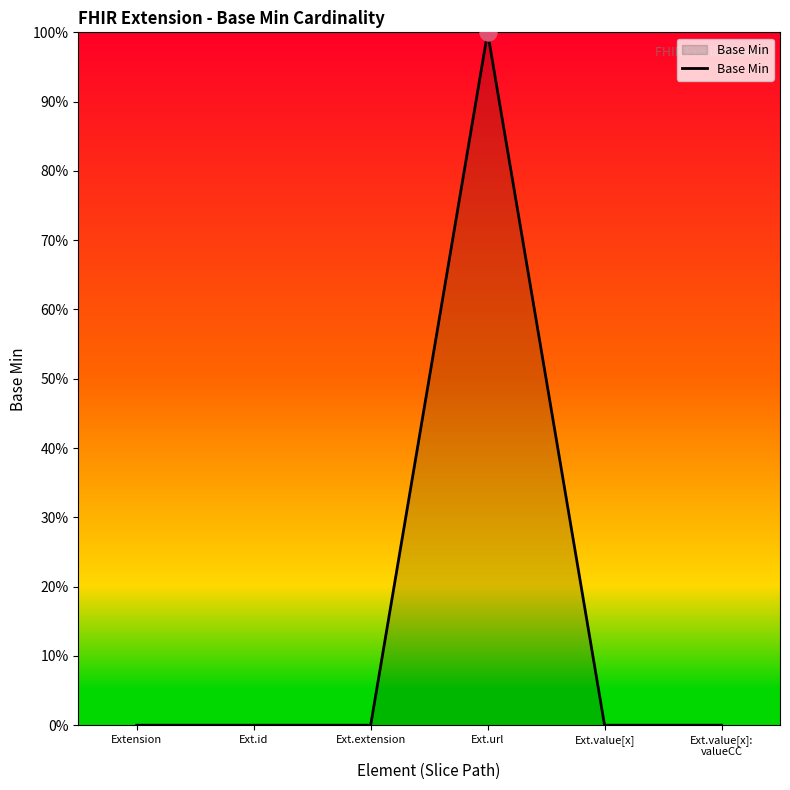

Which has a higher value, Ext.value[x]:
valueCC or Ext.extension?

Ext.value[x]:
valueCC